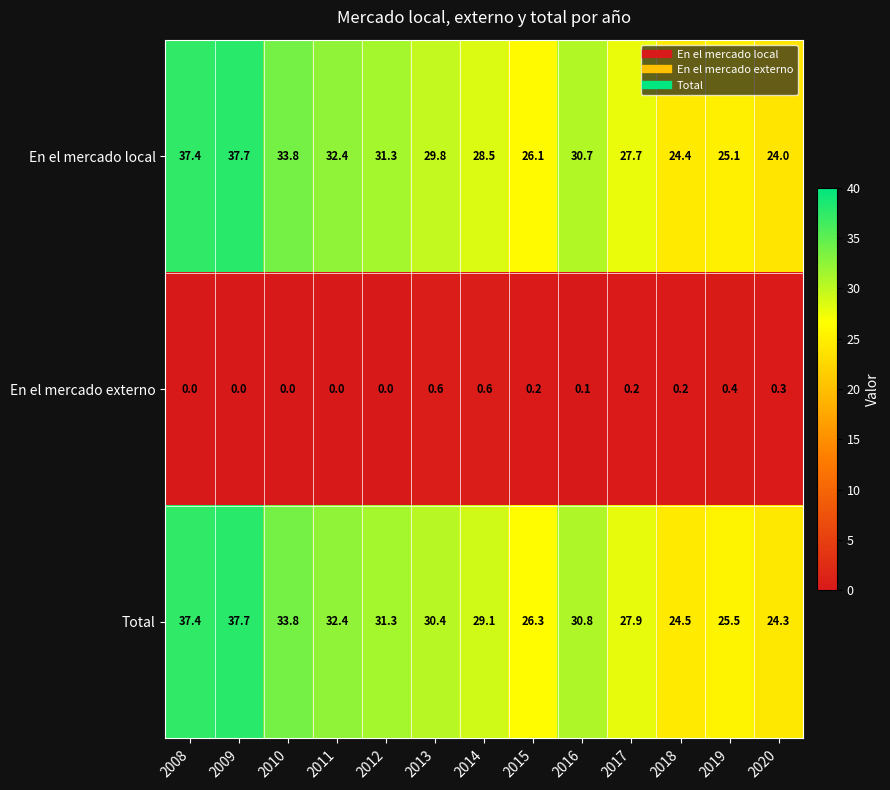

How many data points in En el mercado local are above 29?

7